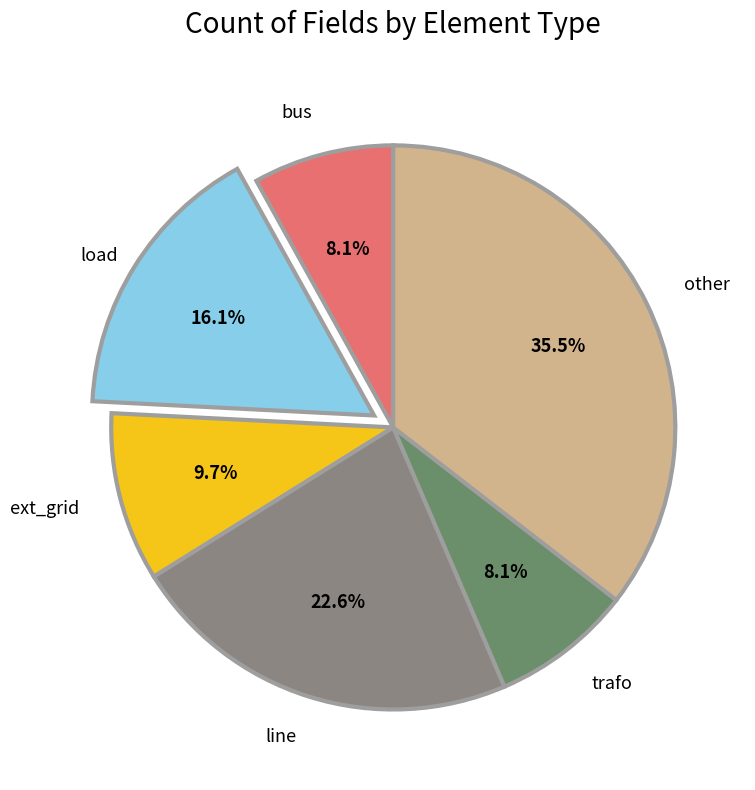

Approximately how many times larger is the value at trafo compared to bus?

1.0